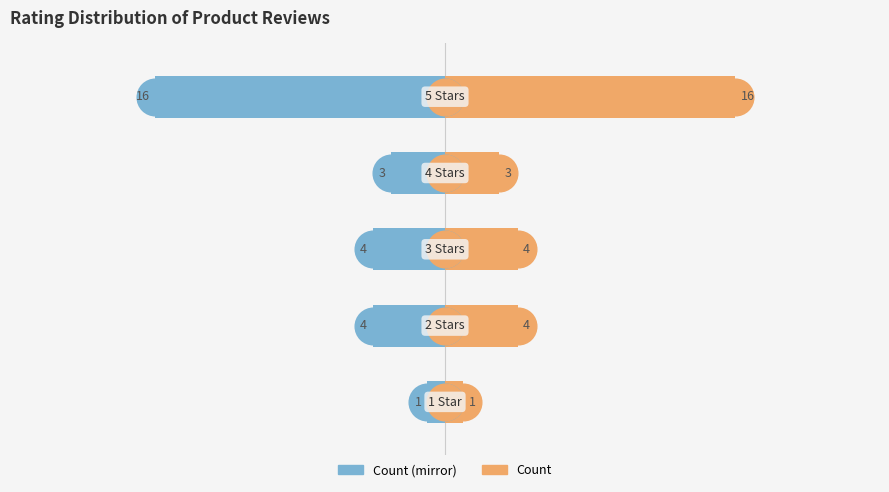

Is it true that Count equals 7 at 2?

False